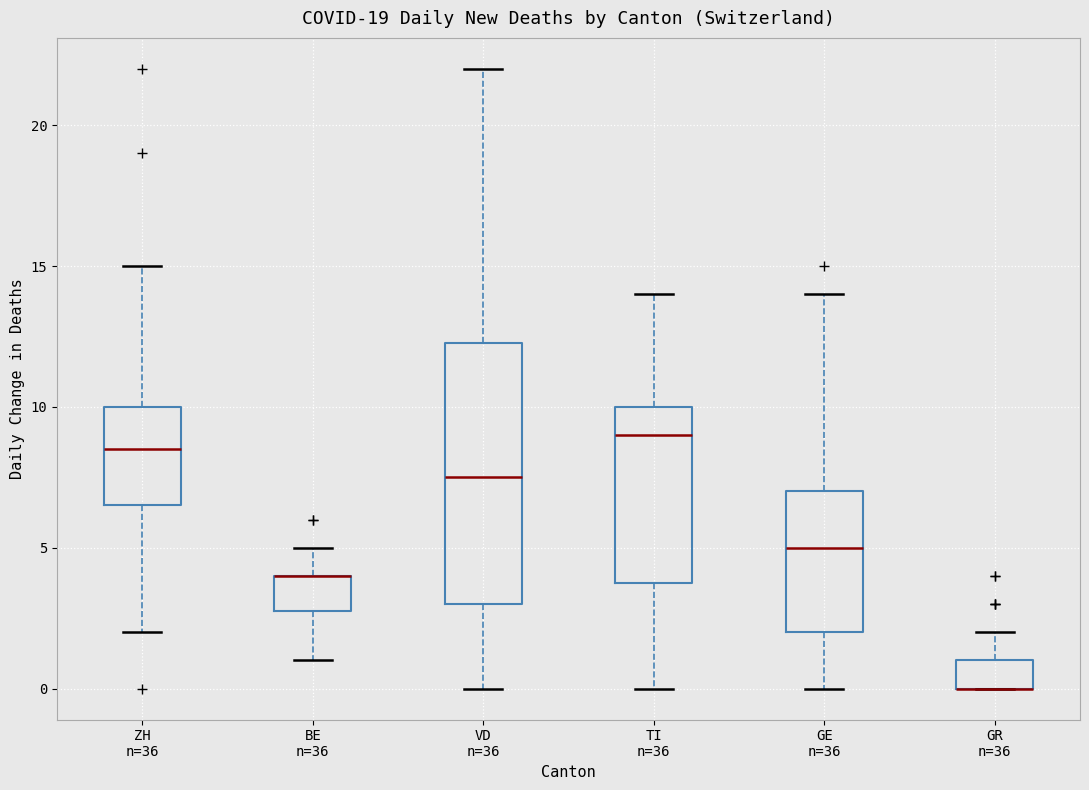

Which box is the tallest, from its lower edge to its upper edge?

VD n=36